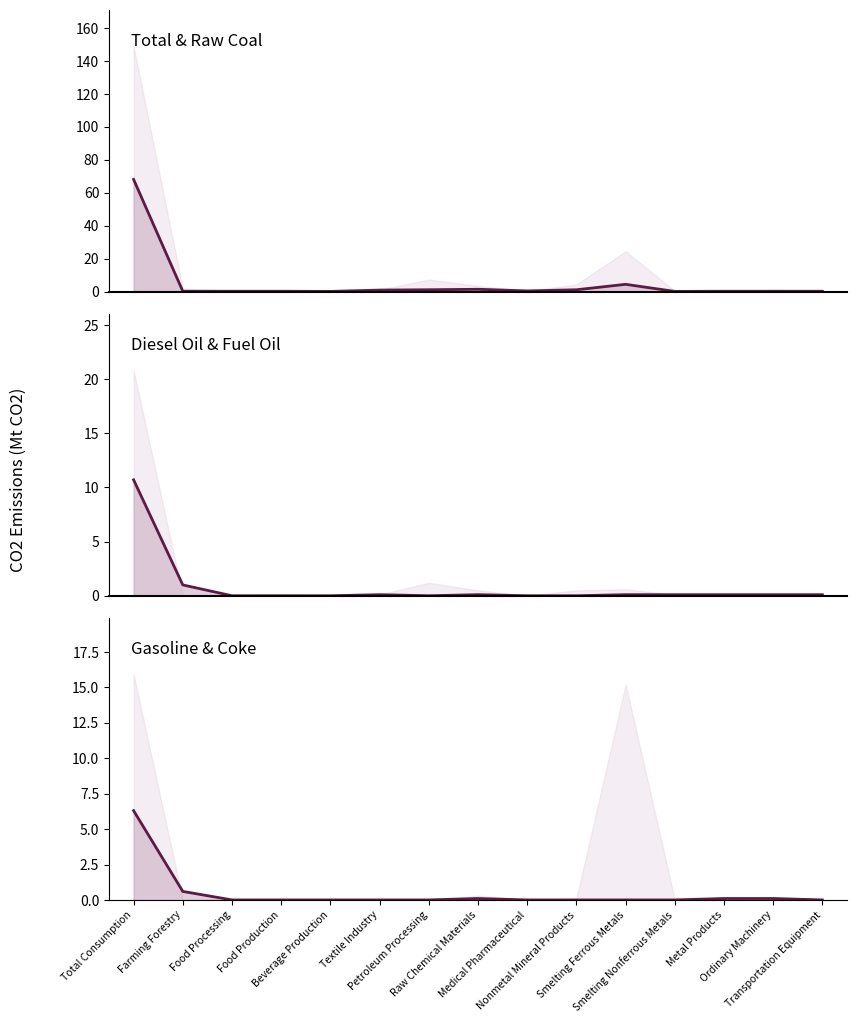

Does the chart have visible grid lines?

No